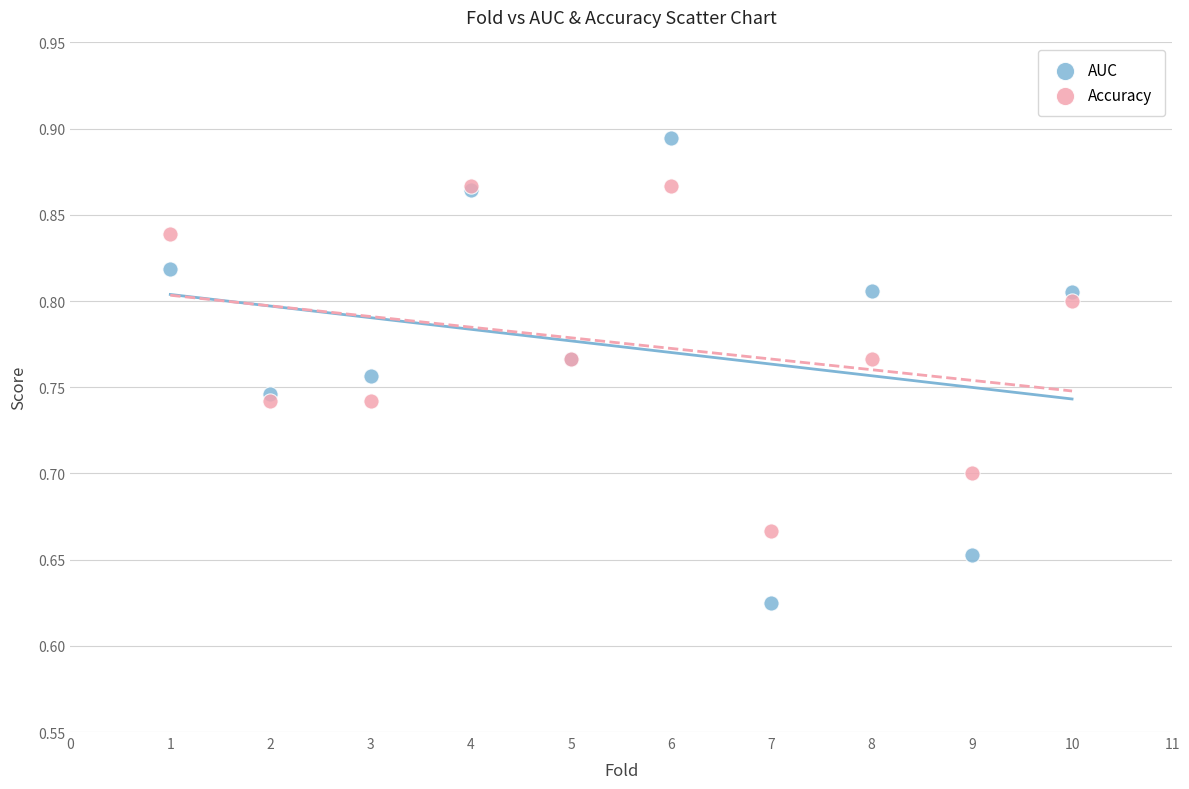

Which series has the largest Y range (max minus min)?

AUC